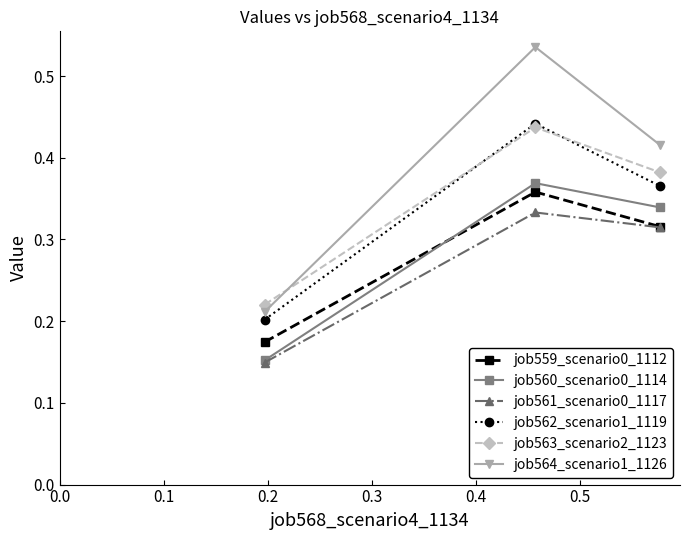

Count the job562_scenario1_1119 values in the range 0 to 1.

3